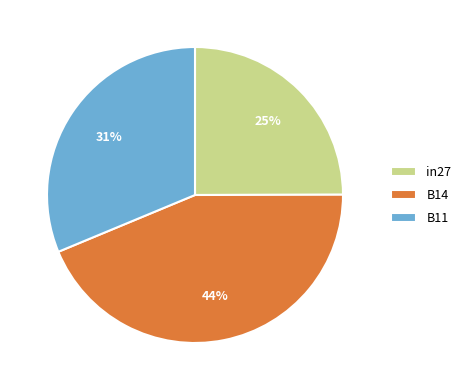

To the nearest percent, what is the average slice percentage?

33%